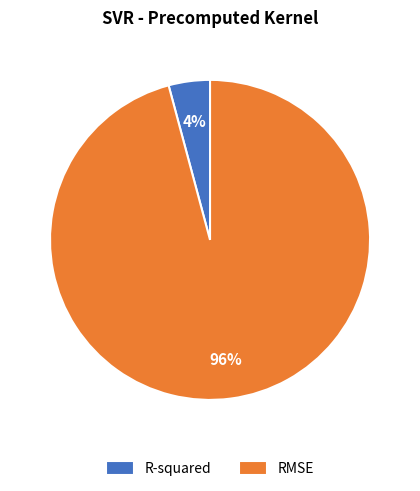

Which has a higher value, RMSE or R-squared?

RMSE